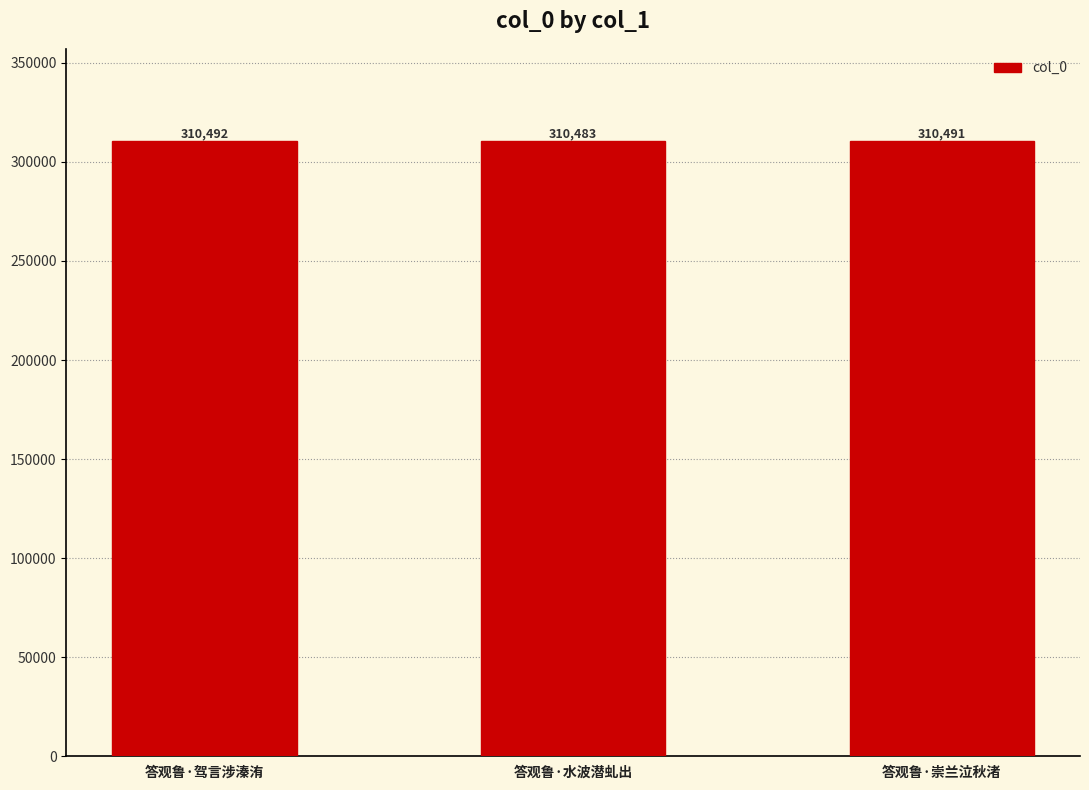

Does the chart contain stacked bars?

No